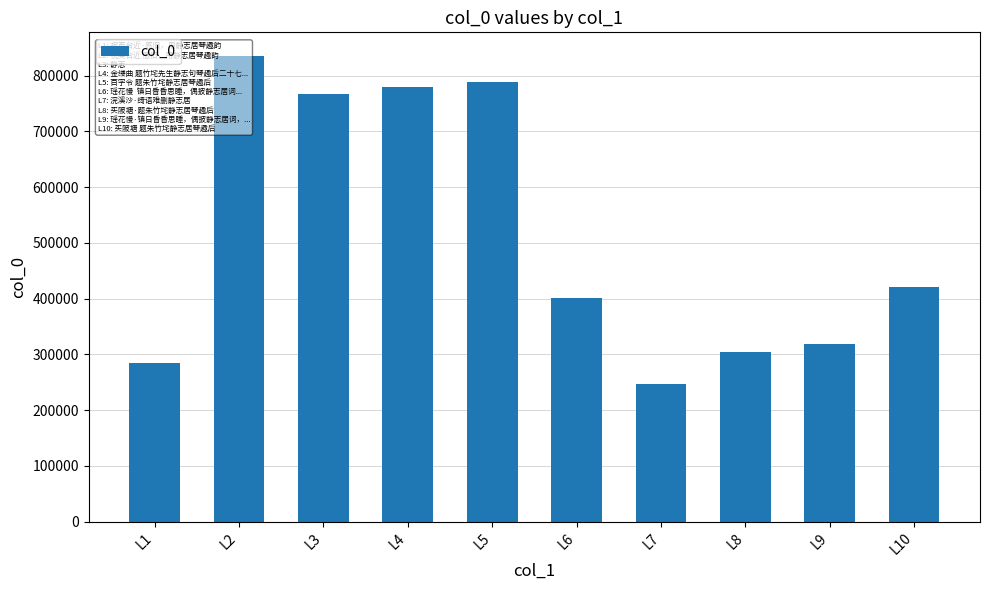

Rank the categories by value from lowest to highest.

L7, L1, L8, L9, L6, L10, L3, L4, L5, L2